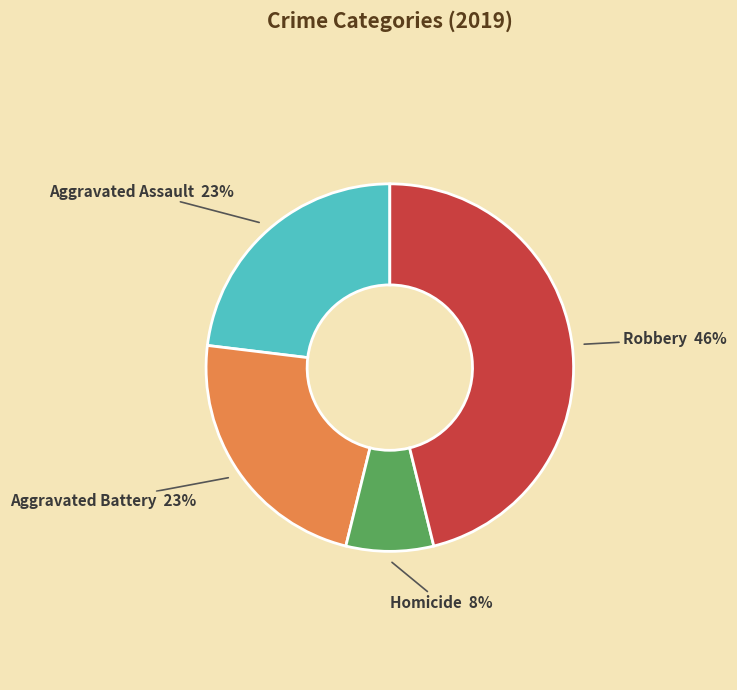

Does Aggravated Battery account for over 50% of the chart?

No